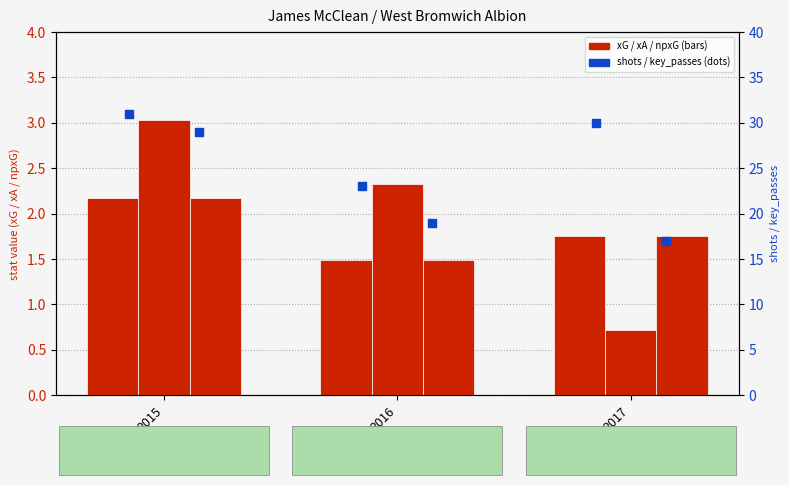

Which series contains the lowest Y value?

xA